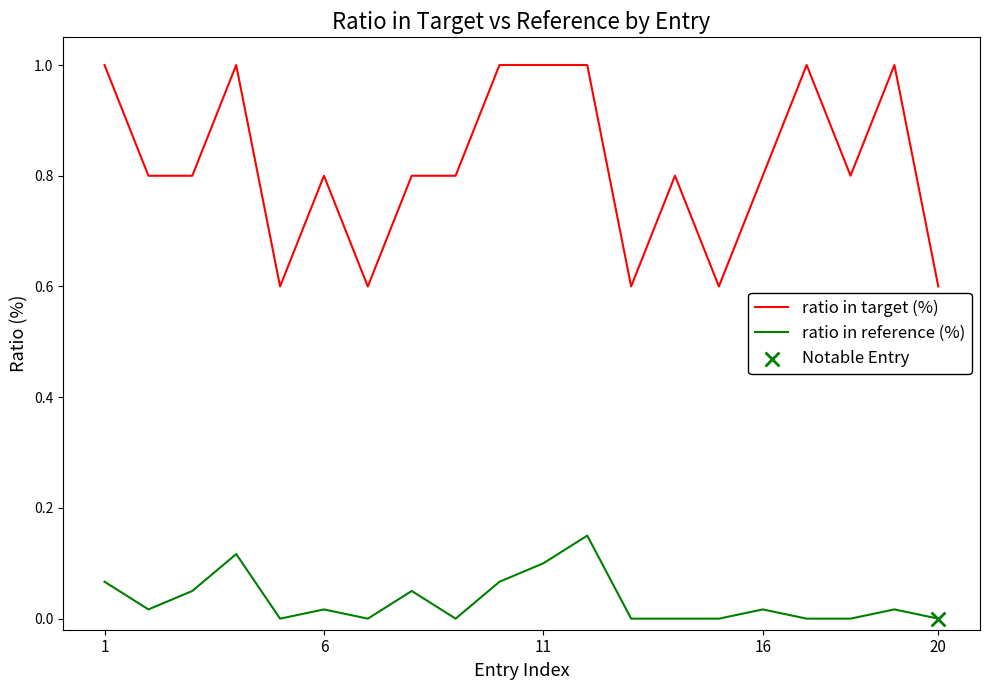

Which series has the largest total across all categories?

ratio in target (%)